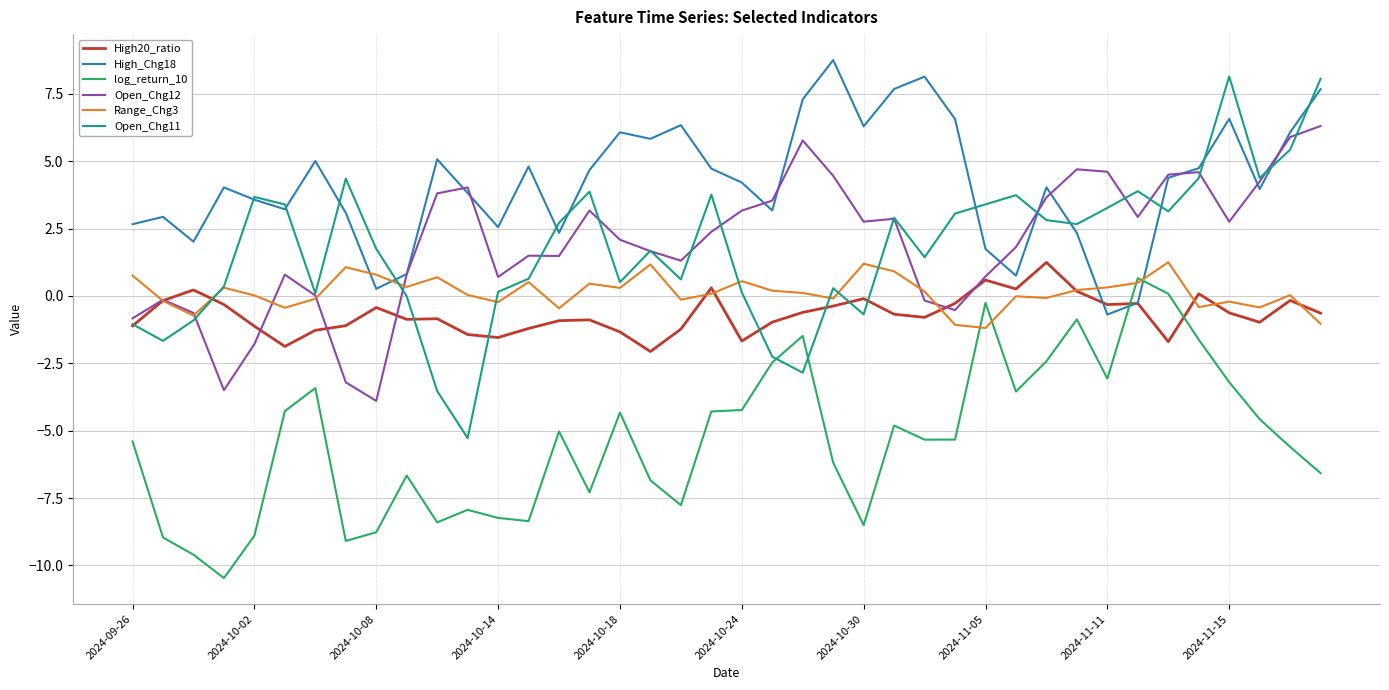

What is the maximum value shown in the chart?

8.8